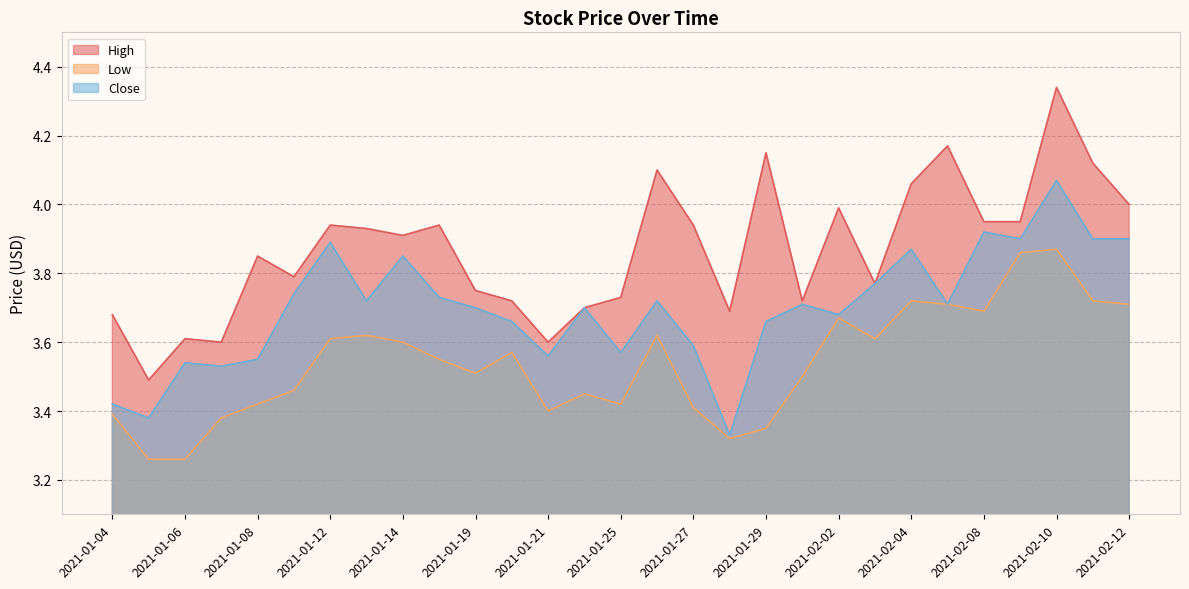

What is the difference between the second highest and minimum values in the High series?

0.7